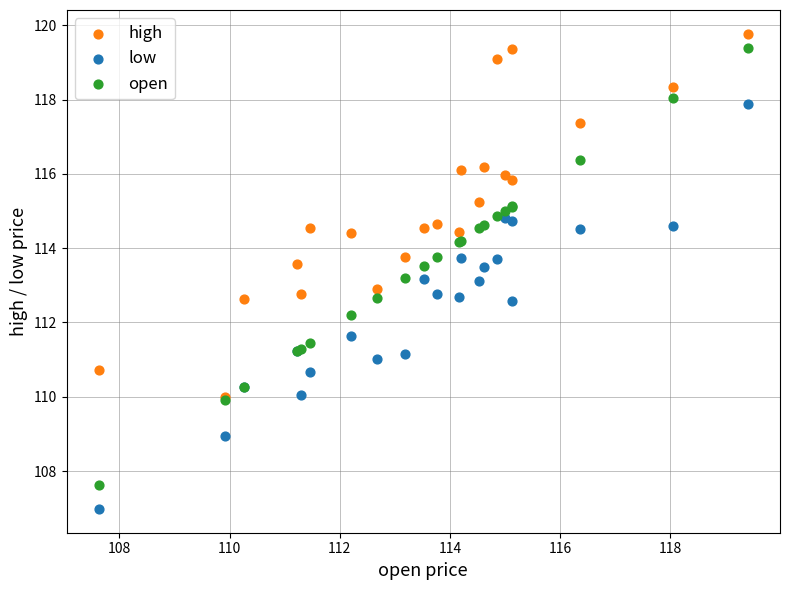

What are all the series names shown in the legend?

high, low, open